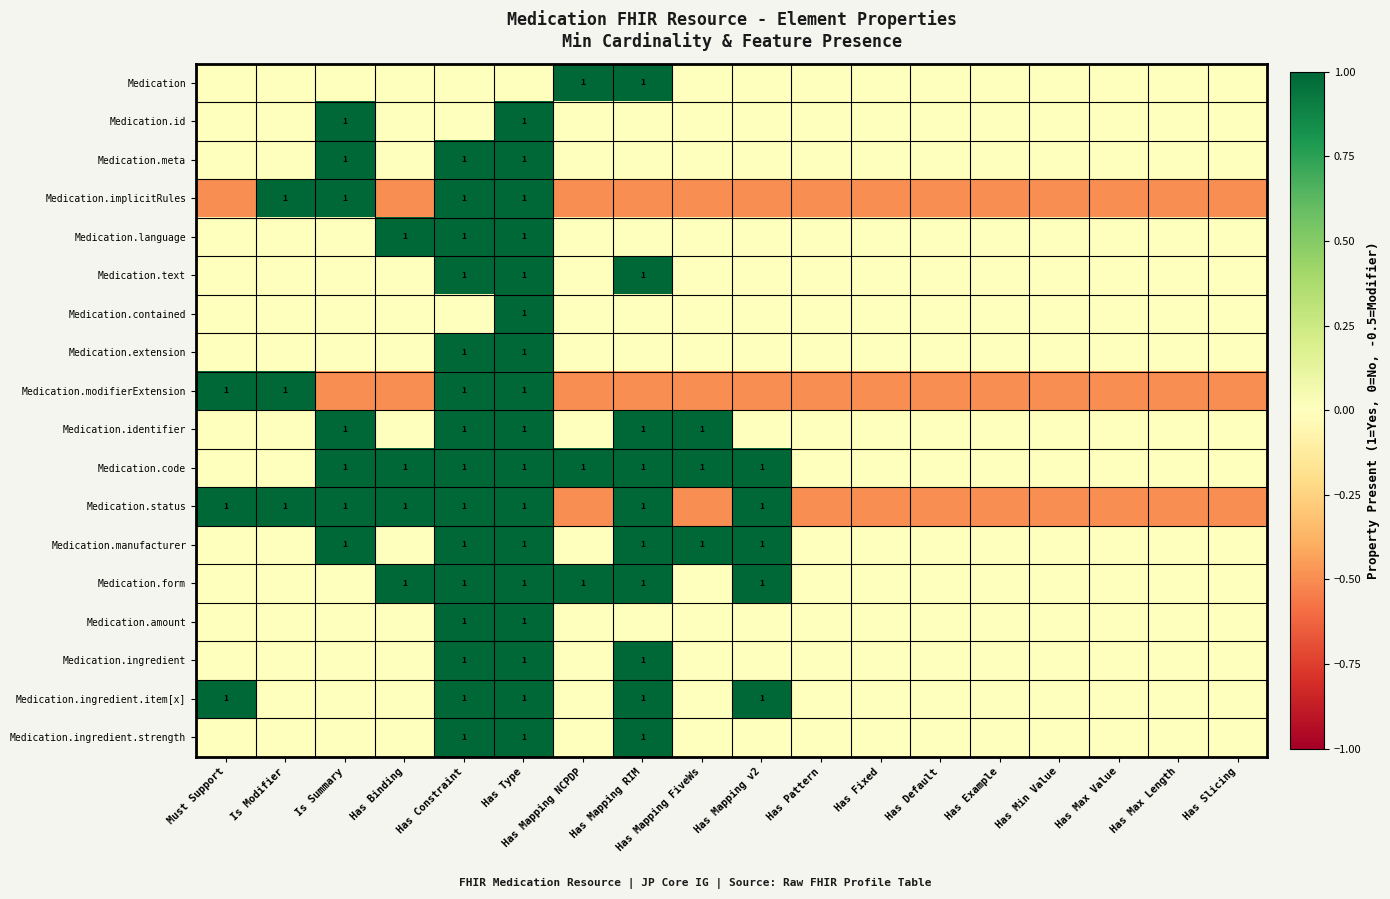

The value of Medication.ingredient at Has Type is 1.0. True or false?

True